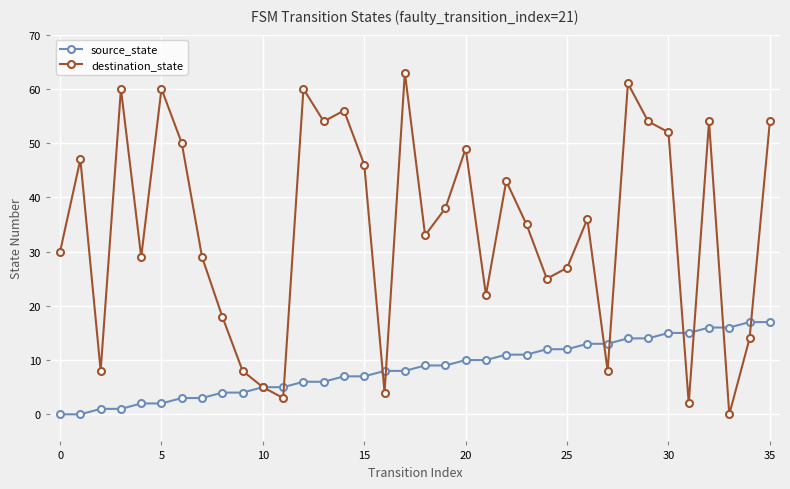

List the series in order of their overall mean, lowest first.

source_state, destination_state